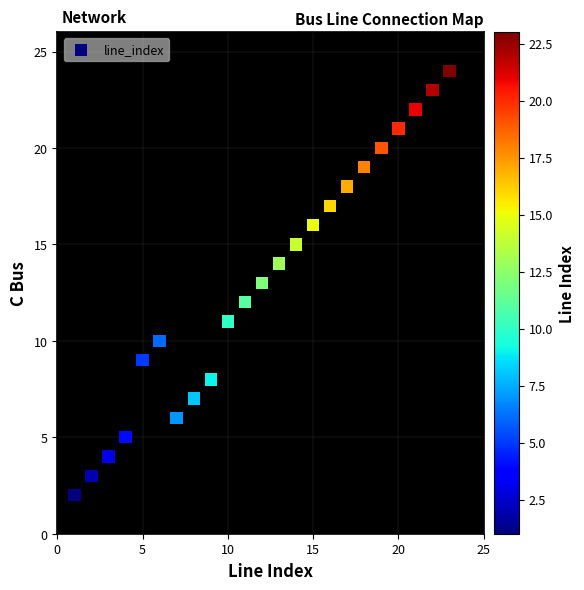

What is the range of X values (max minus min)?

22